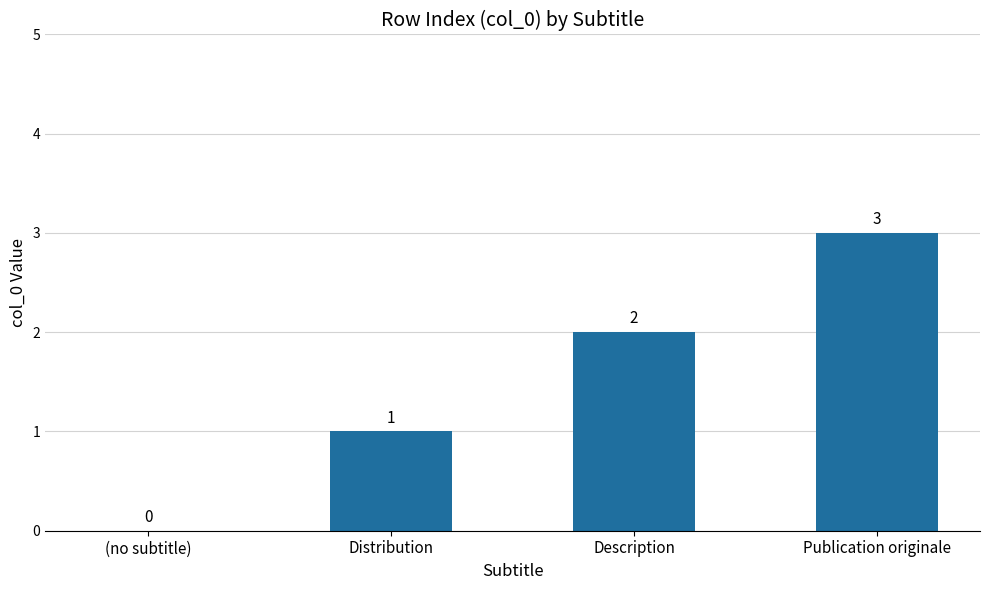

Reading right to left, transcribe all the data shown in this chart.

3	2	1	0